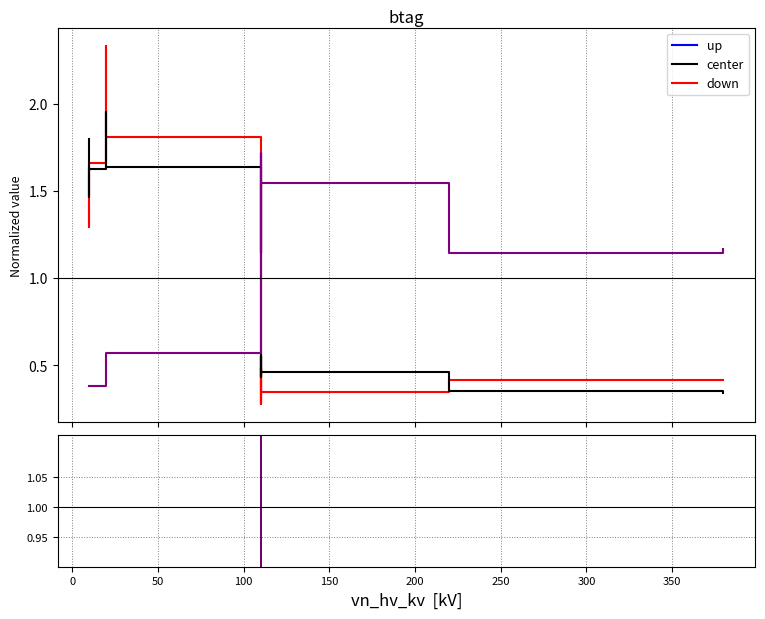

Does the chart display data point markers on the line(s)?

No